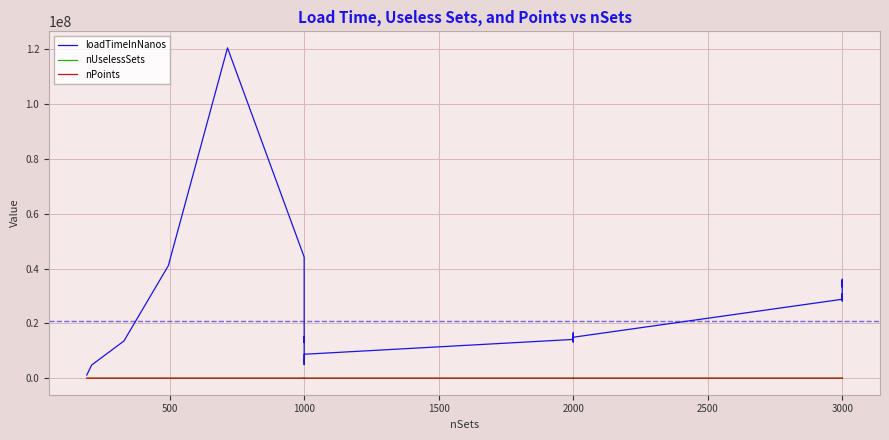

Which series has the largest total across all categories?

loadTimeInNanos